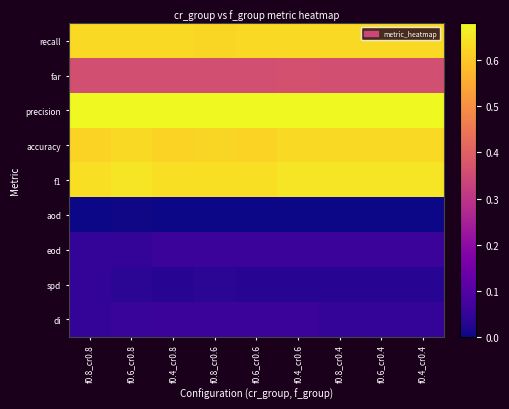

At how many categories does at least one series exceed 0?

9